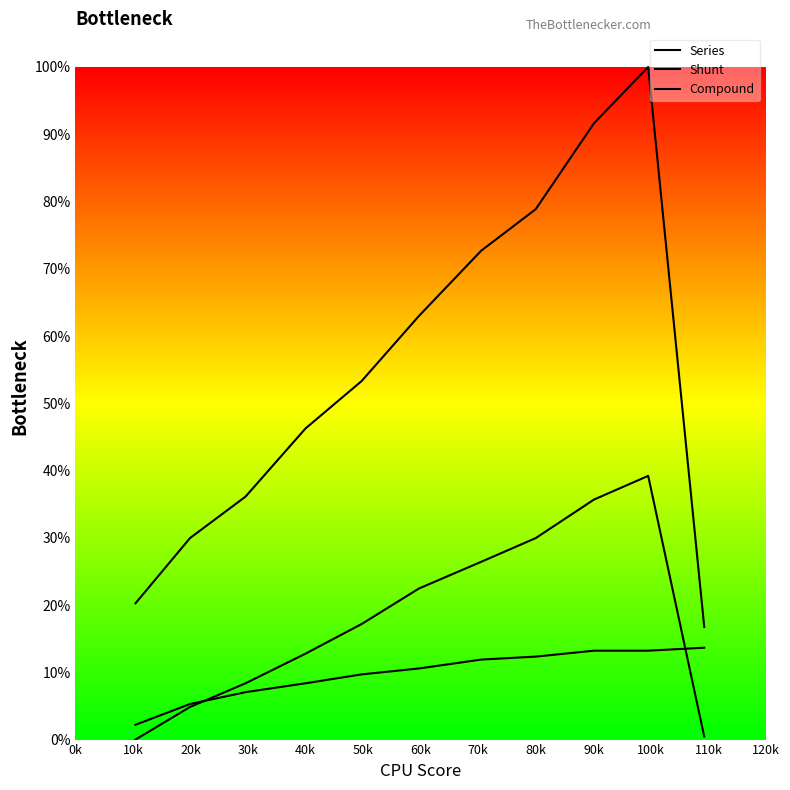

Which category has the highest value in the Series series?

100k